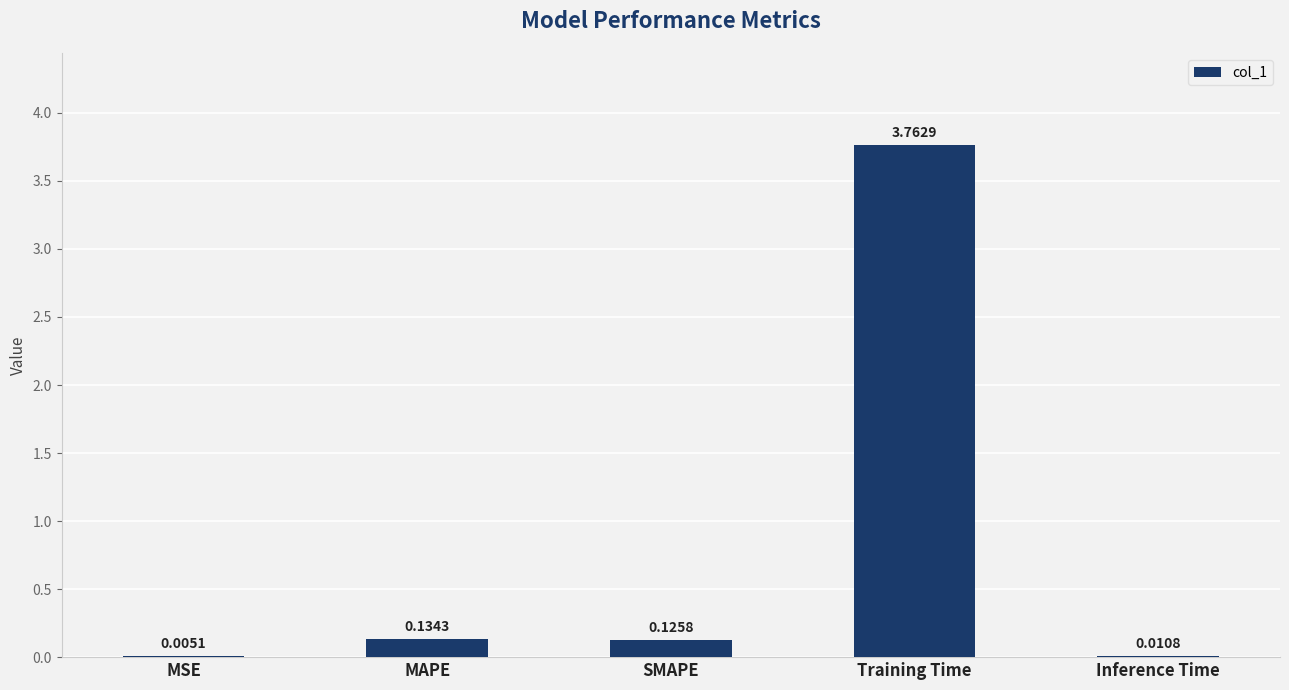

Which category has the highest value across all series?

Training Time